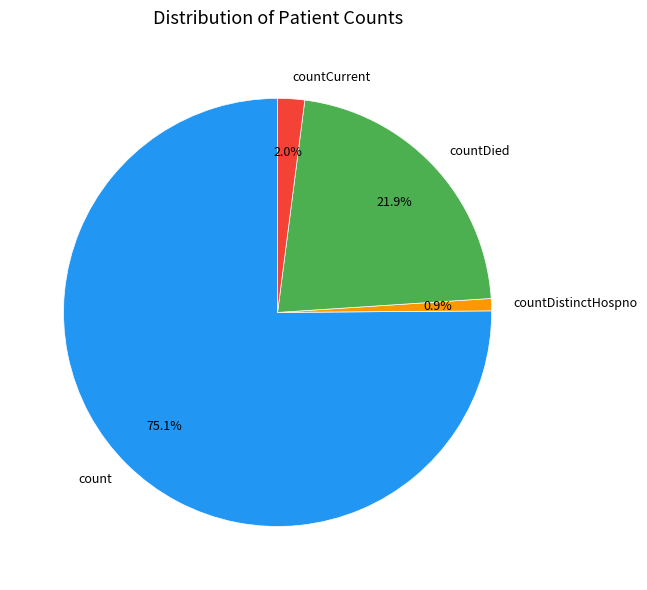

To the nearest percent, what percentage of the pie is countDied?

22%